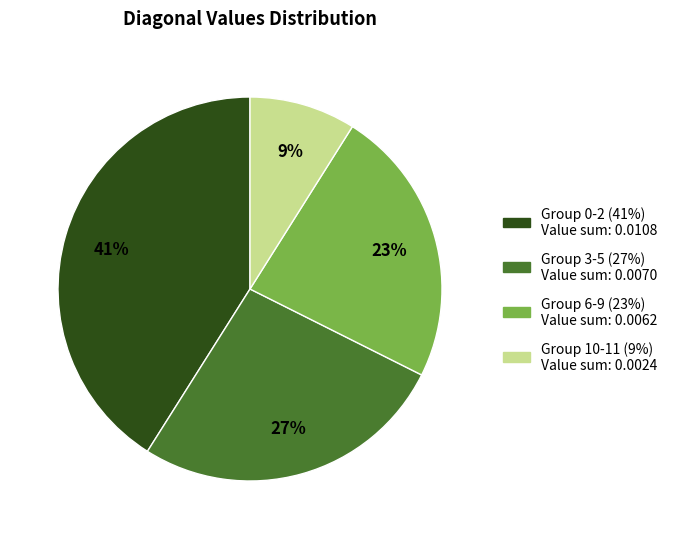

Is there any slice that represents more than half of the pie?

No